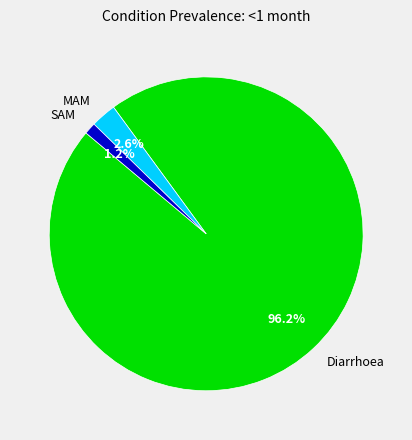

Is it true that Diarrhoea is 96% of the pie?

True